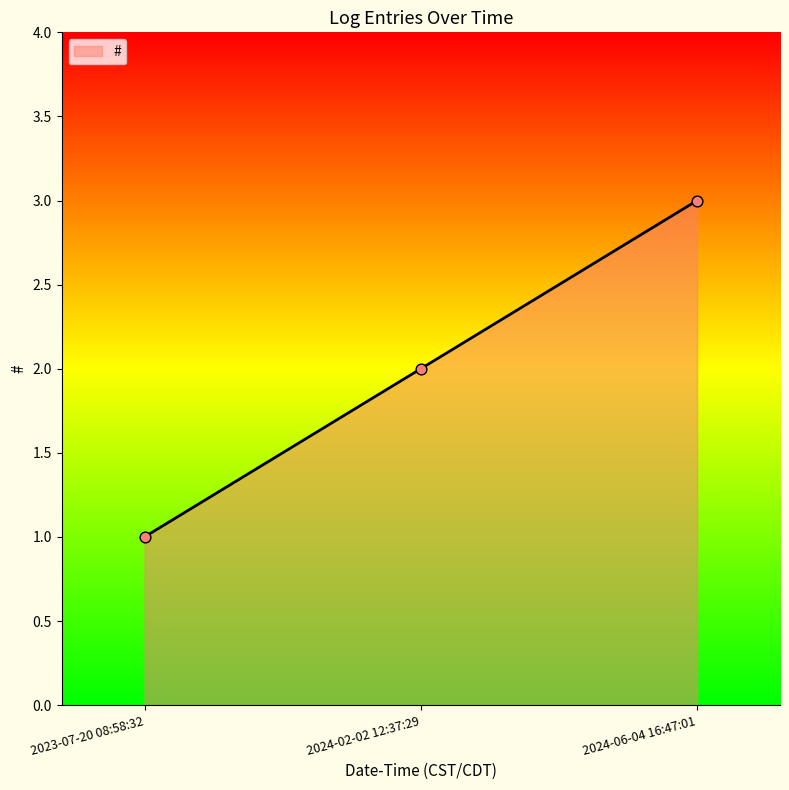

Between 2024-02-02 12:37:29 and 2024-06-04 16:47:01, which is larger?

2024-06-04 16:47:01